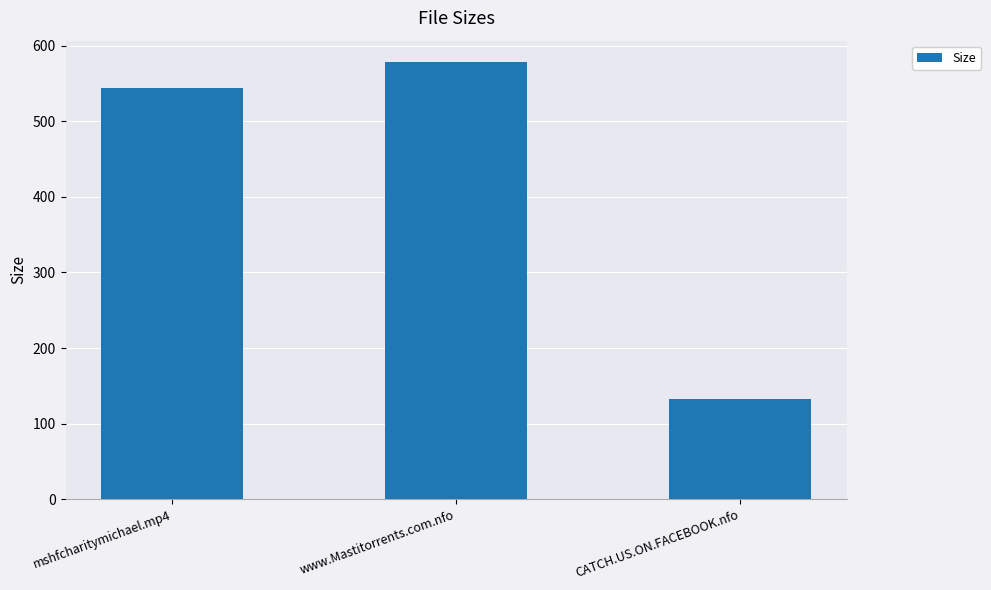

List the labels in order of value, smallest first.

CATCH.US.ON.FACEBOOK.nfo, mshfcharitymichael.mp4, www.Mastitorrents.com.nfo